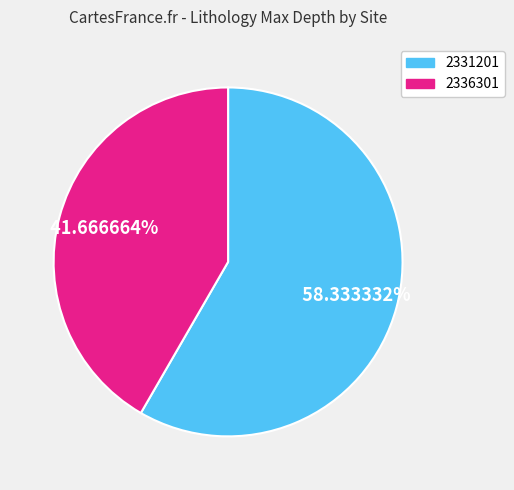

Approximately how many times larger is the value at 2336301 compared to 2331201?

0.7